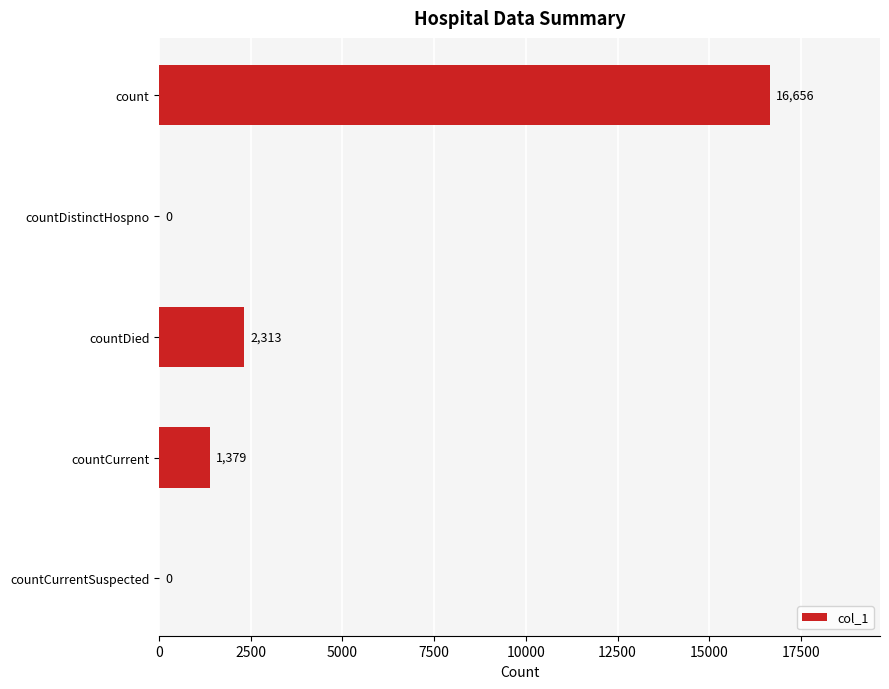

Reading bottom to top, list all the values displayed in this chart.

countCurrentSuspected=0	countCurrent=1379	countDied=2313	countDistinctHospno=0	count=16656